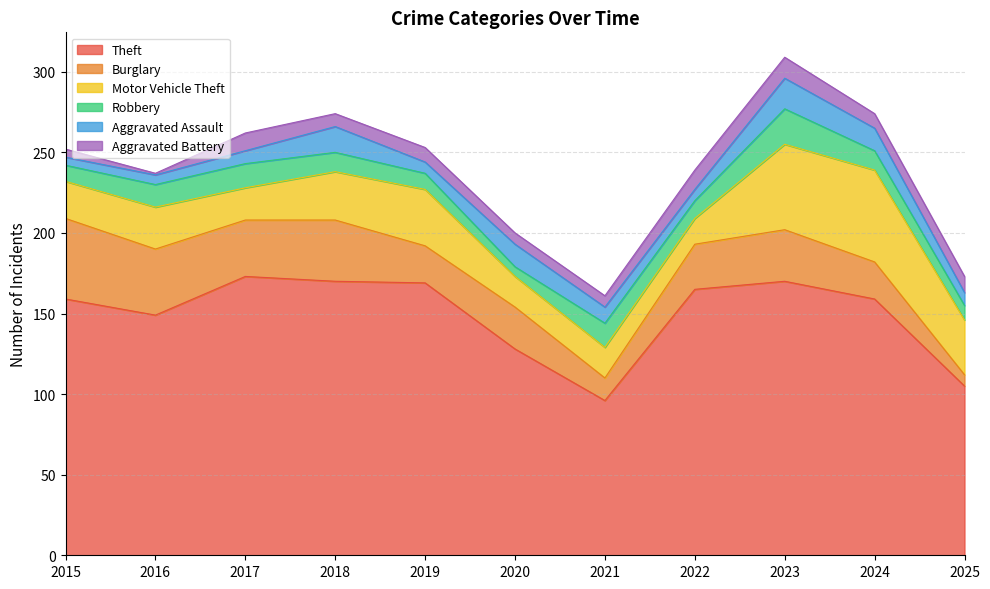

How many interior local valleys does the Robbery series have?

2